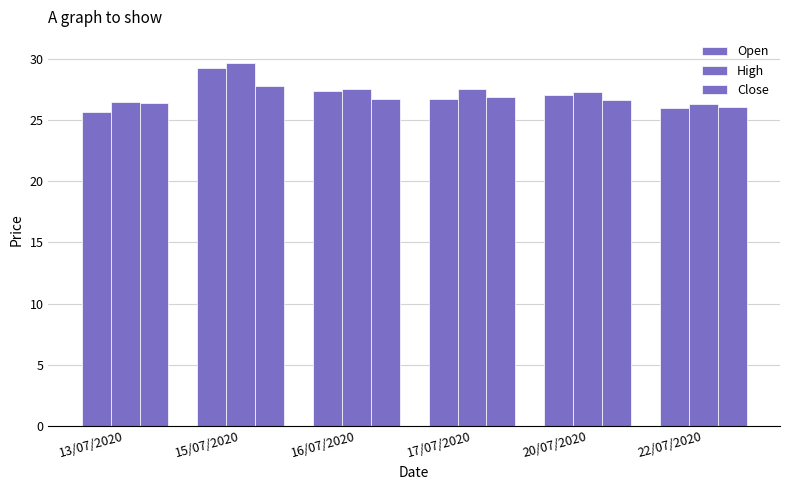

How many data points does each series have?

6